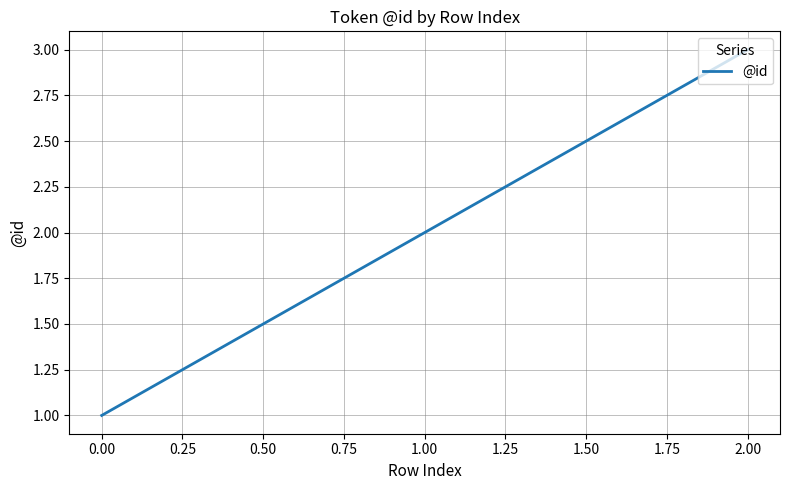

What is the maximum value shown in the chart?

3